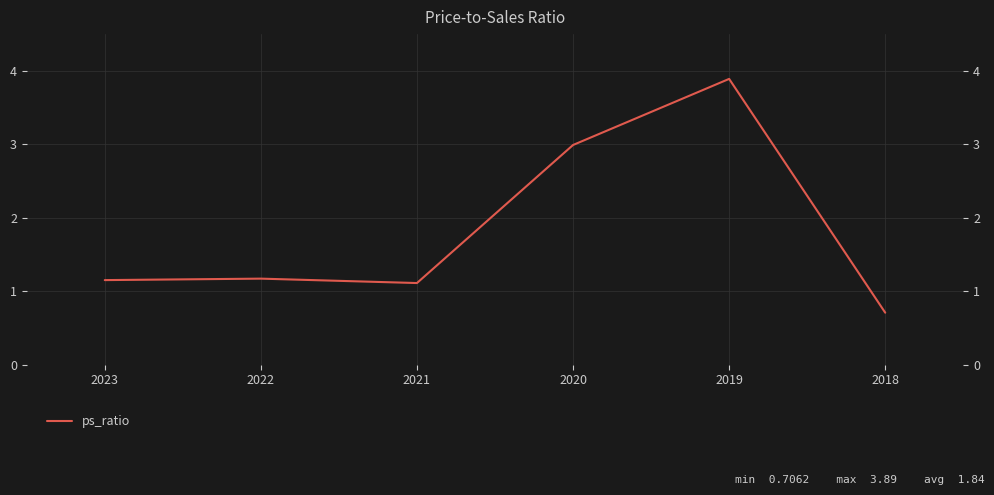

True or false: the data shows 0.7 at 2018.

True